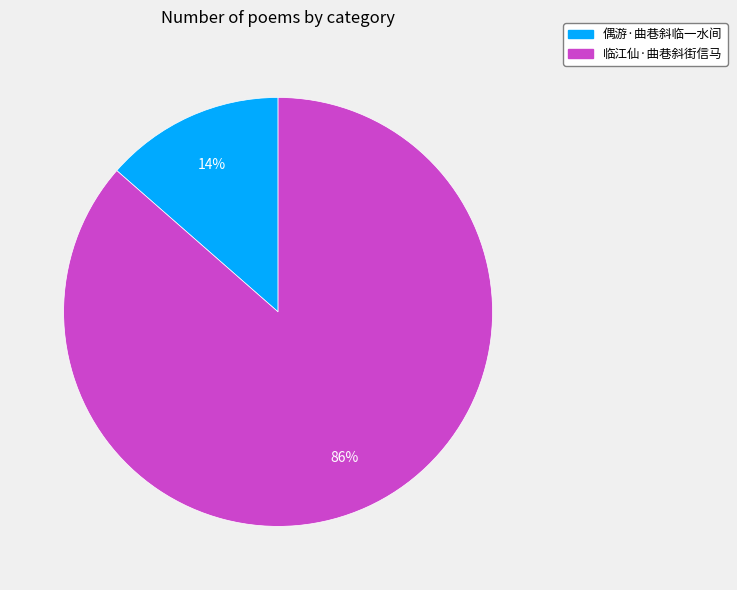

Is there a majority slice in this chart?

Yes